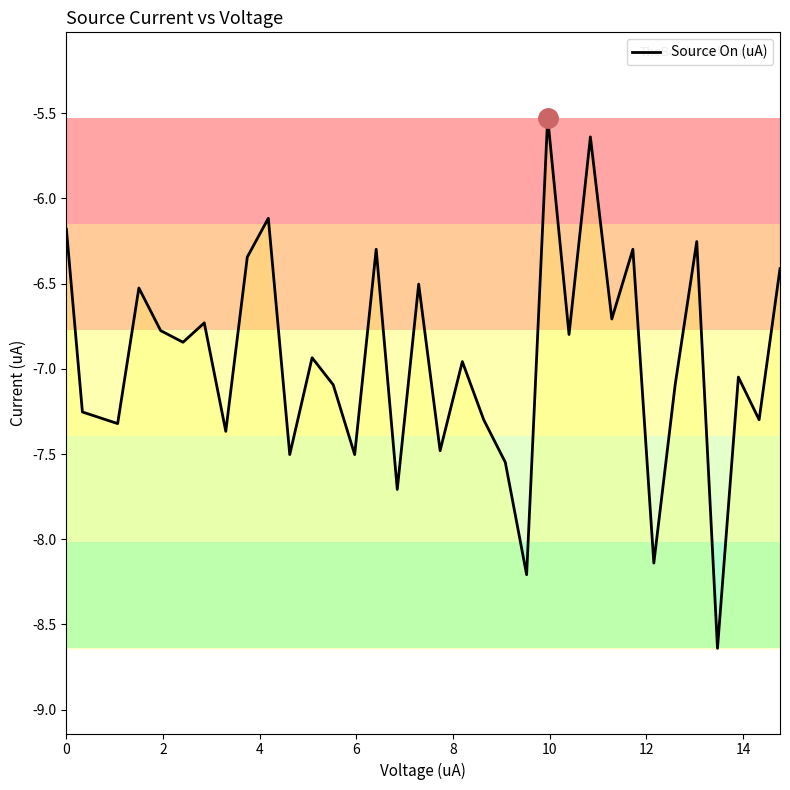

What is the difference between the maximum and minimum values?

3.1